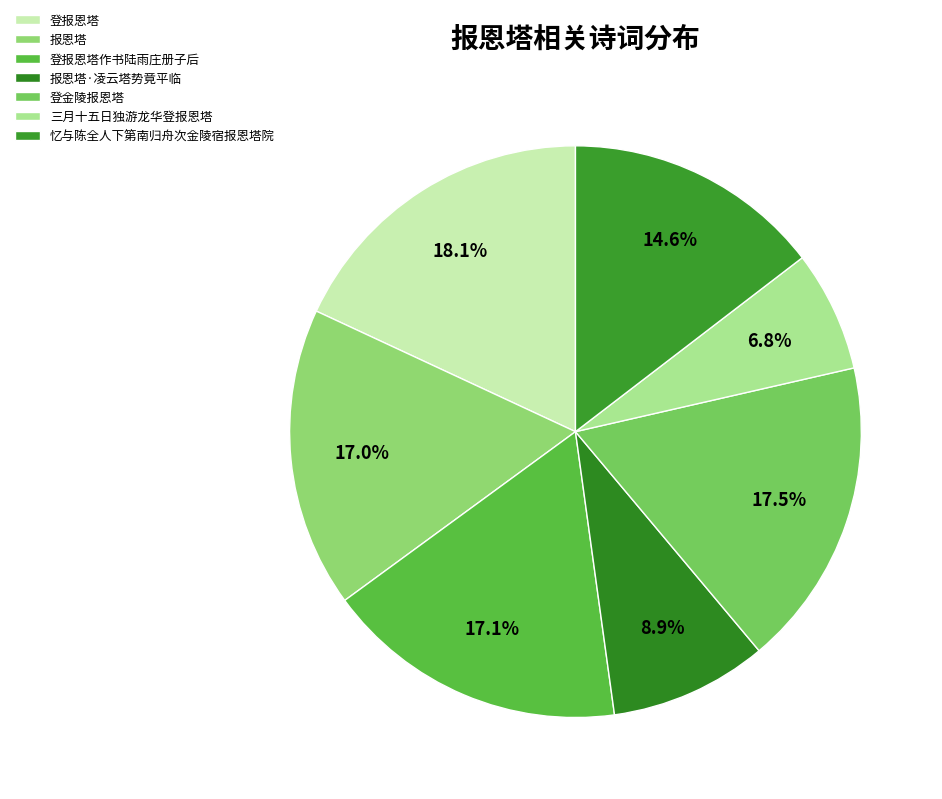

How many segments does this pie chart have?

7